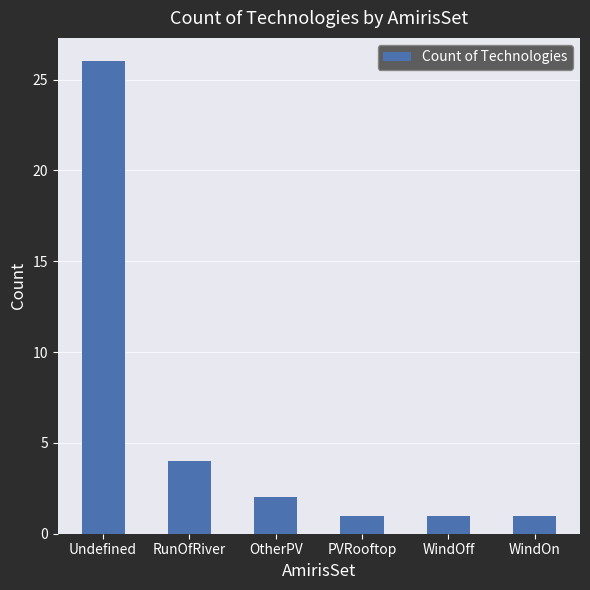

What is the sum of all values?

35